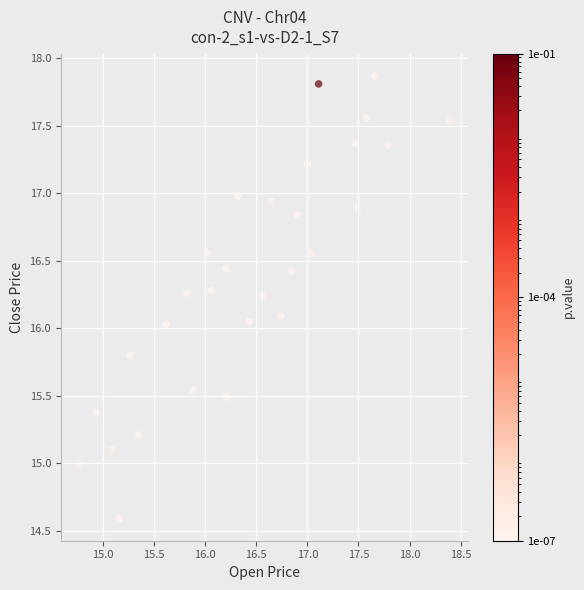

What is the range of X values (max minus min)?

3.6